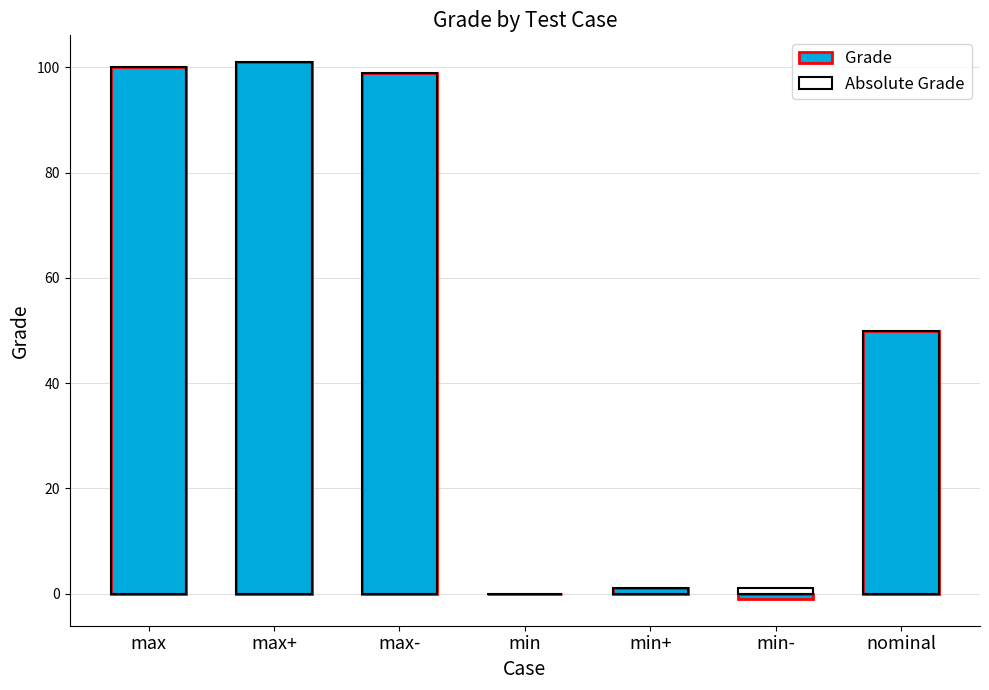

Where does the Grade series first go above 50?

max